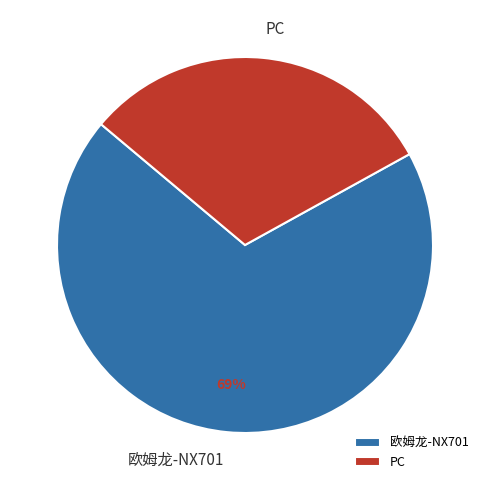

Do 欧姆龙-NX701 and PC together represent more than half of the pie?

Yes